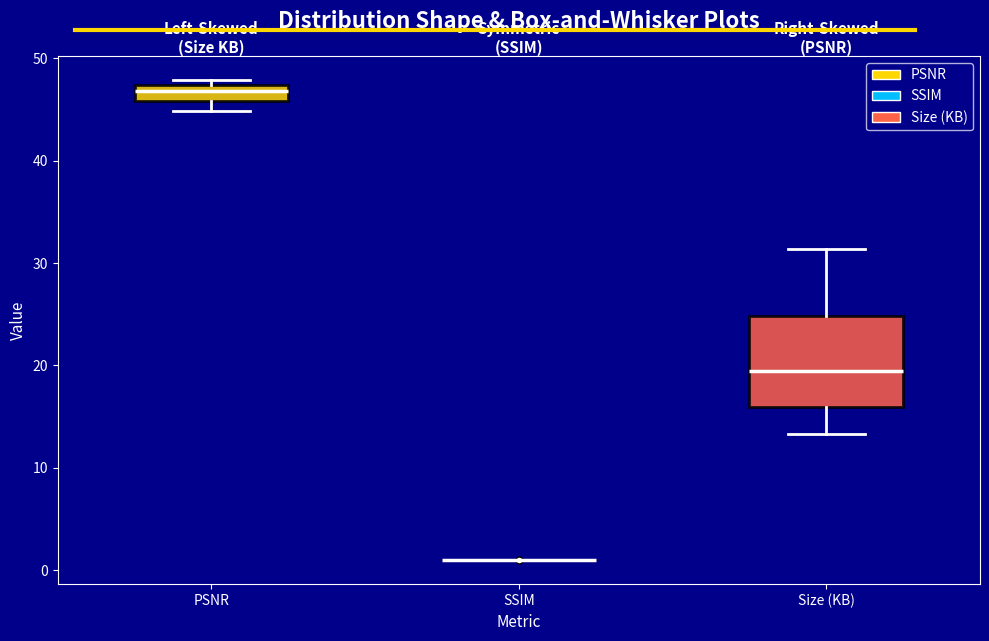

Where does the upper whisker of the box for Size (KB) end on the y-axis? The values are not printed on the chart, so give them approximately, as read against the axis.

31